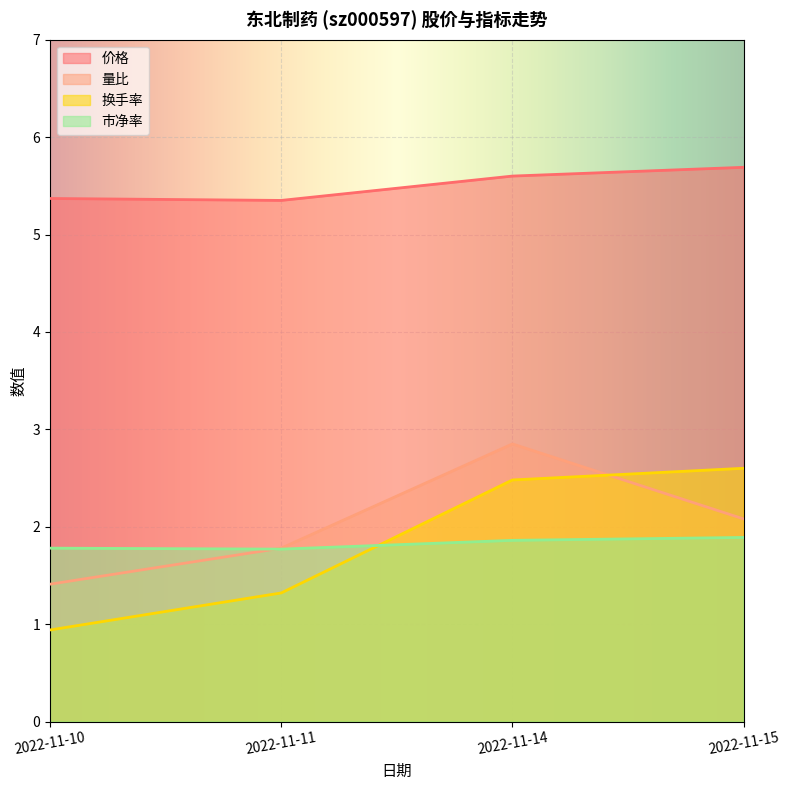

Is it true that 市净率 equals 1.8 at 2022-11-11?

True